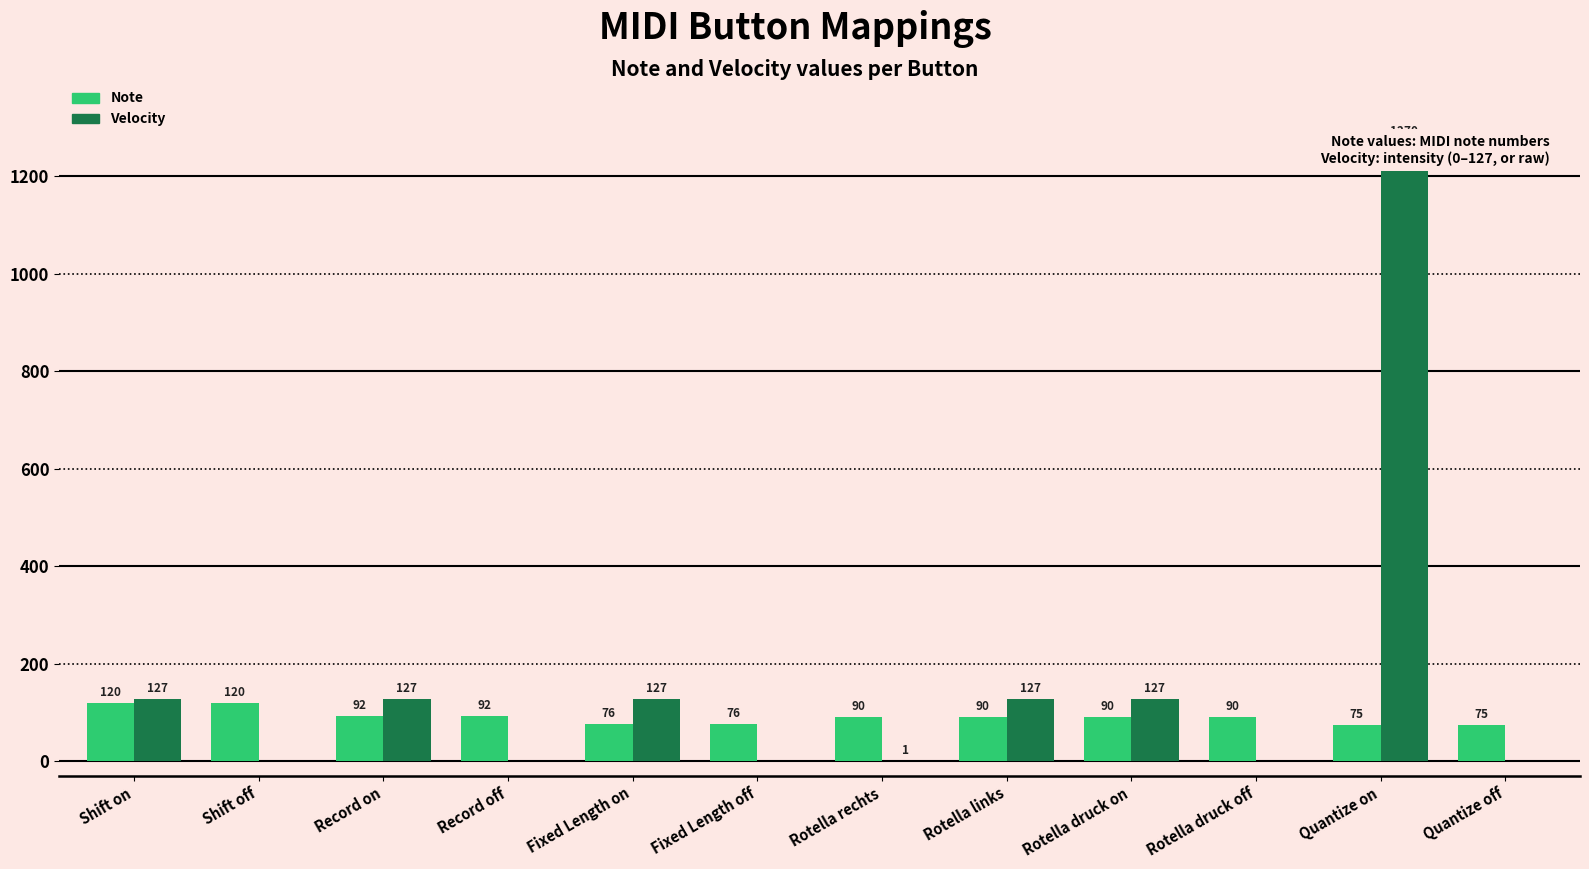

What is the label of the 2nd bar from the right?

Quantize on